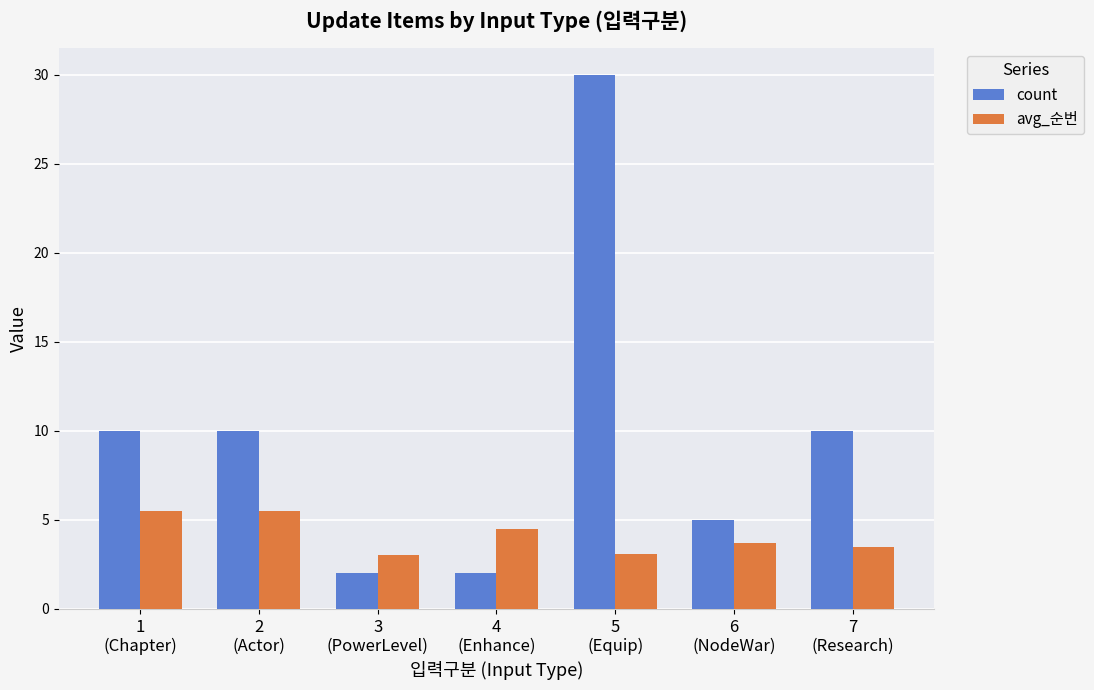

List the series in order of their overall mean, lowest first.

avg_순번, count